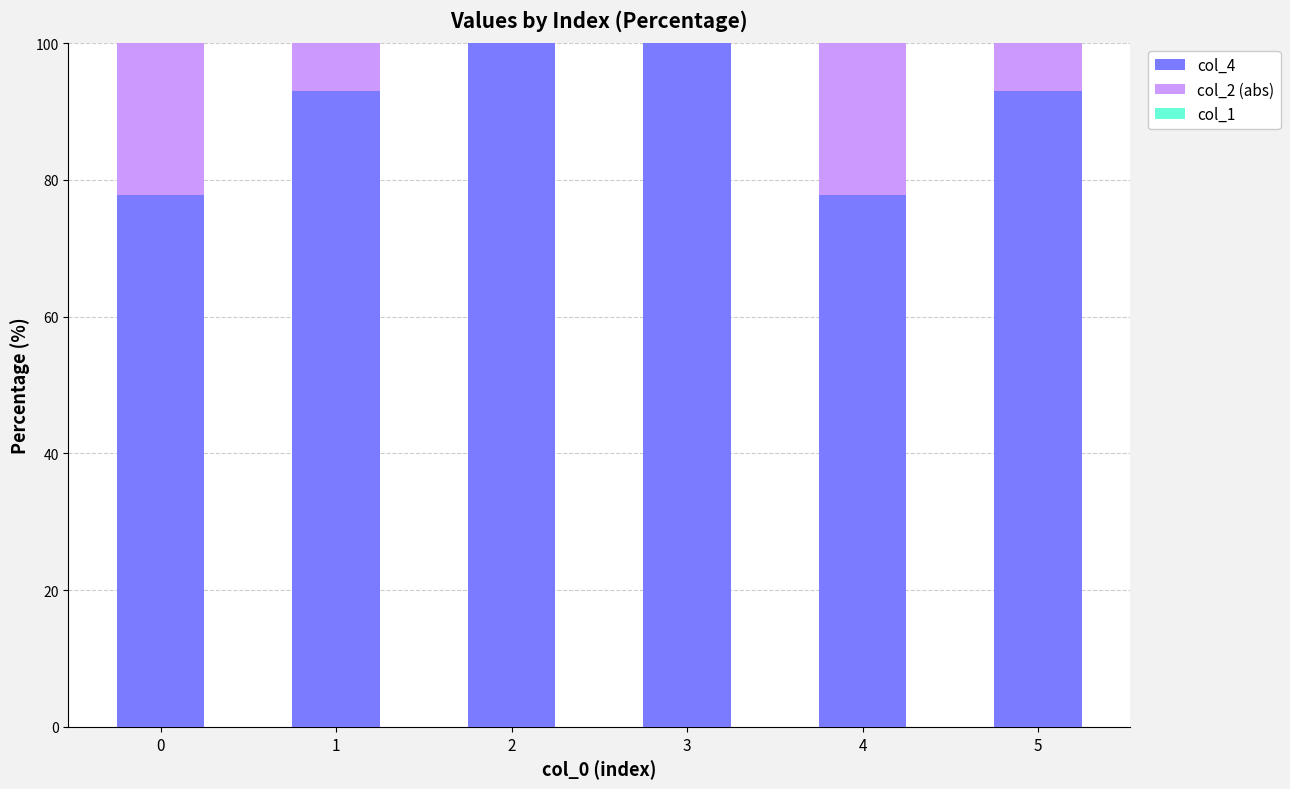

How many categories are shown in the chart?

6